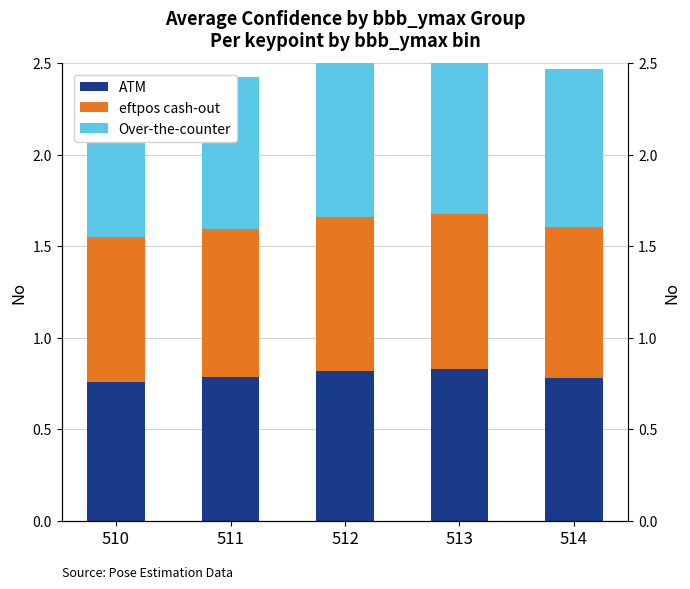

How many categories are shown in the chart?

5